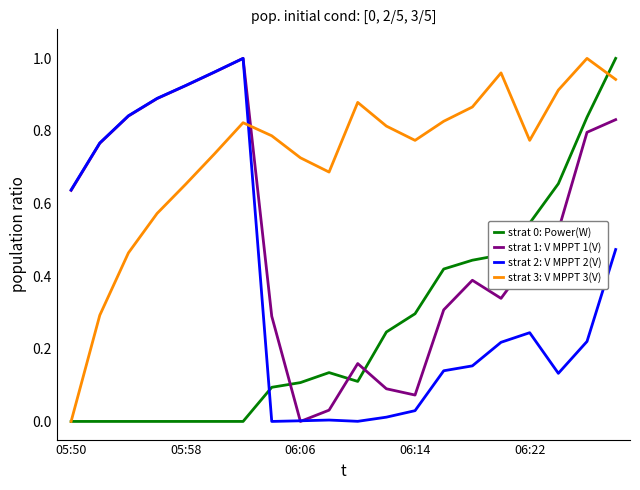

How many series are shown in this chart?

4